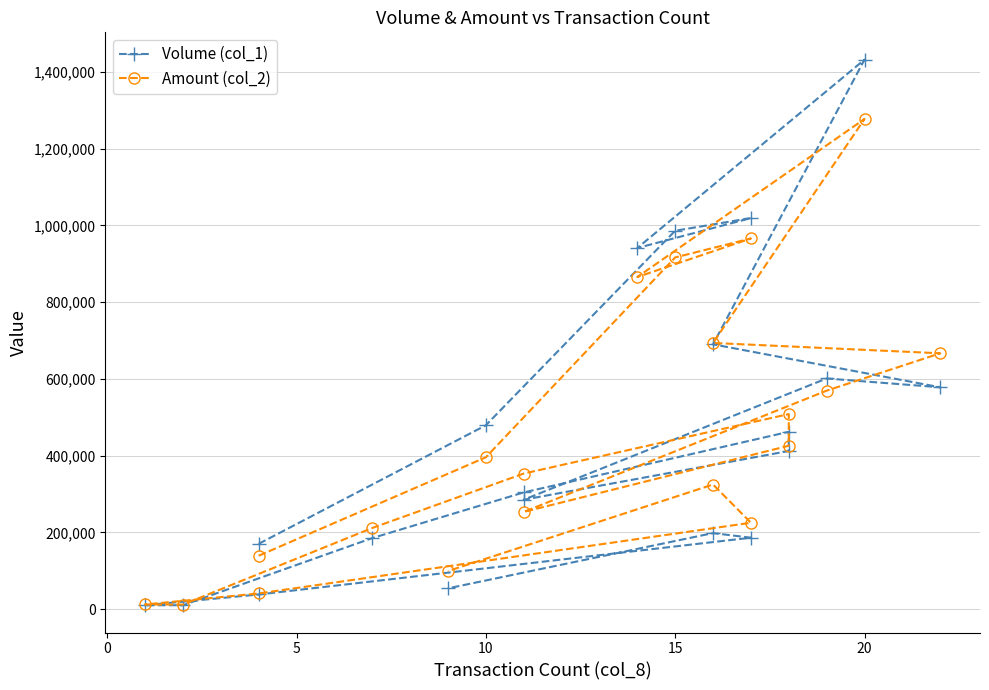

What is the difference between the maximum and minimum values in the Amount (col_2) series?

1265600